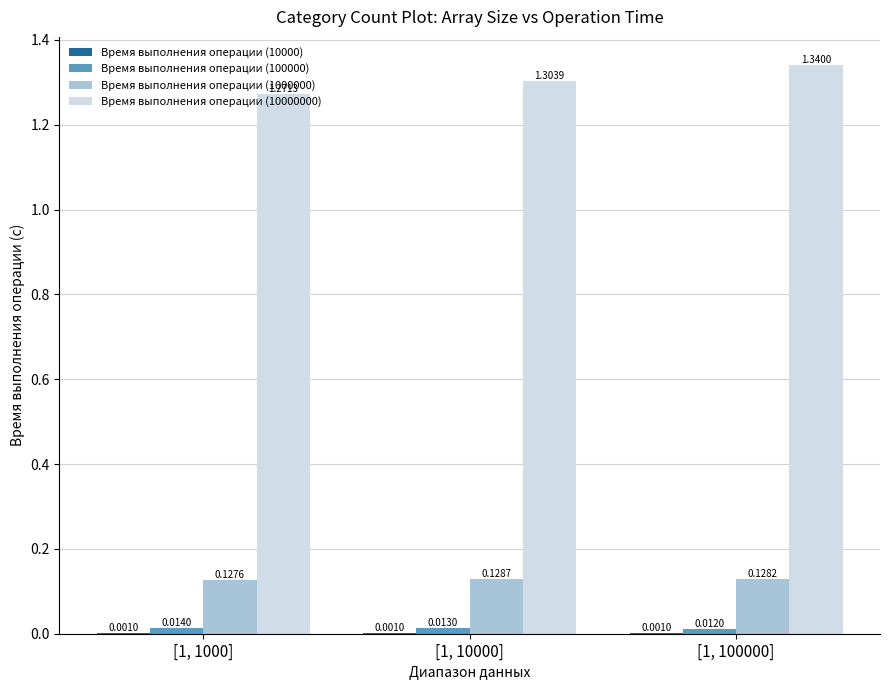

What is the total value across all series at [1, 1000]?

1.4